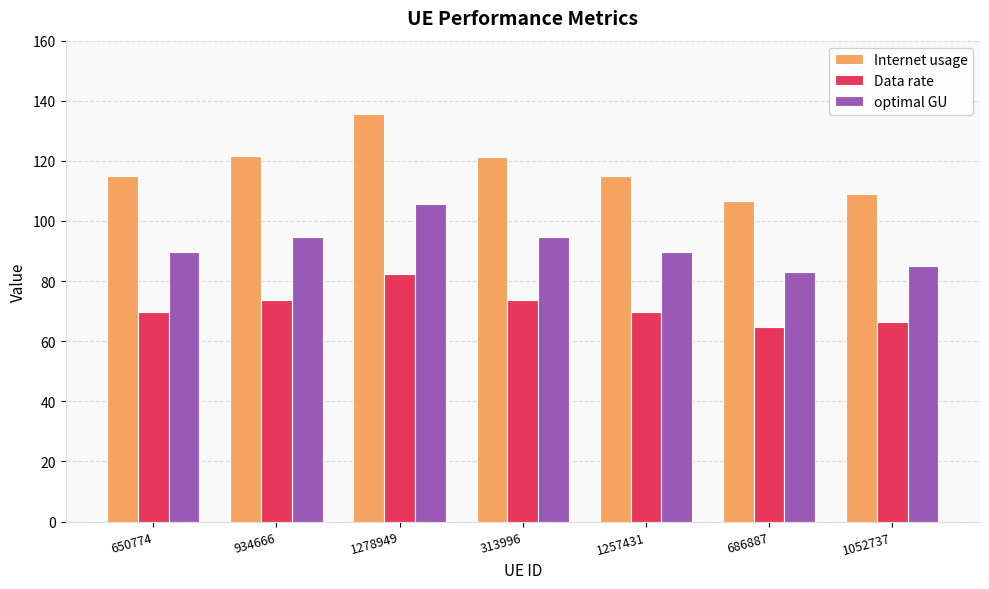

List the series in order of their peak value, highest first.

Internet usage, optimal GU, Data rate